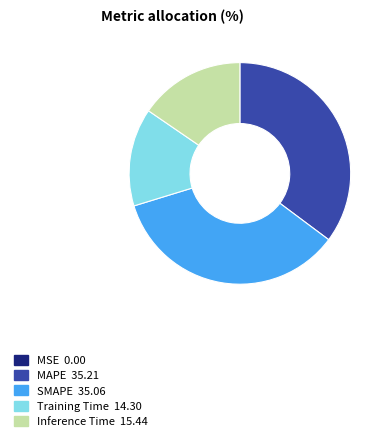

Is there a majority slice in this chart?

No